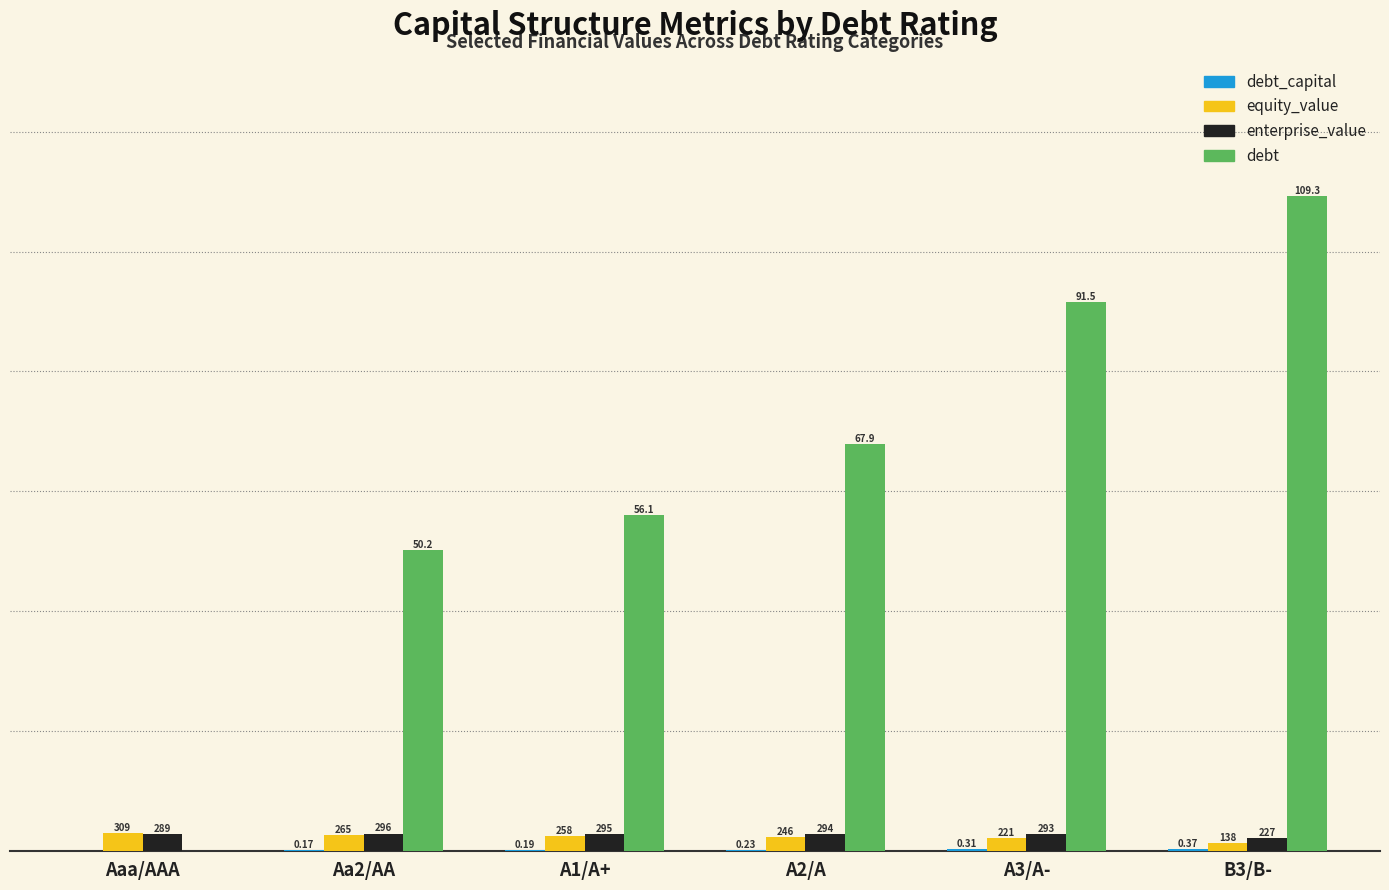

What position from the left is A1/A+?

3